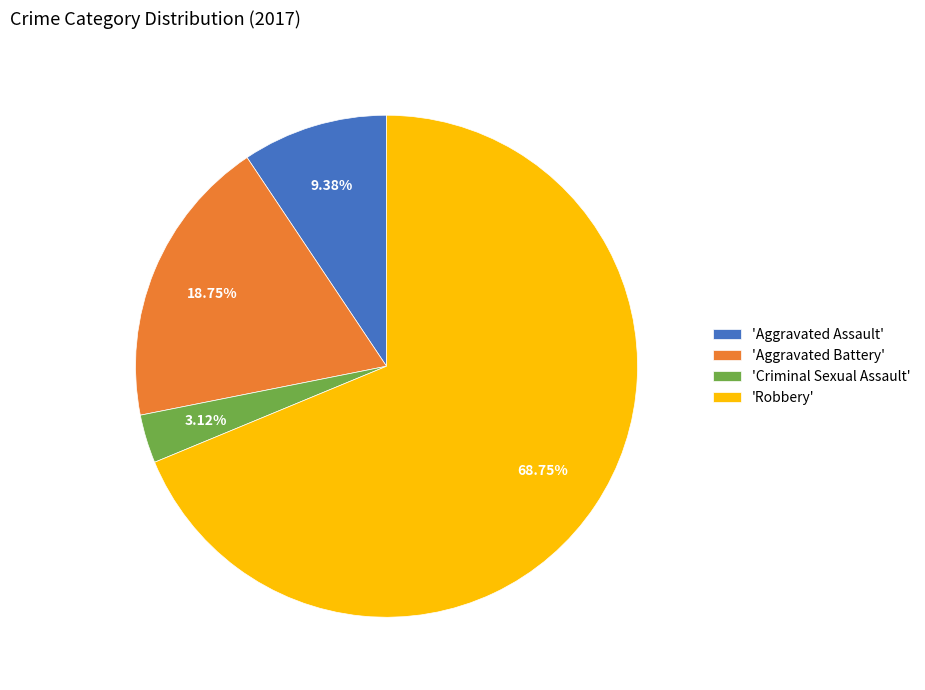

Which slice represents more than half of the pie?

'Robbery'